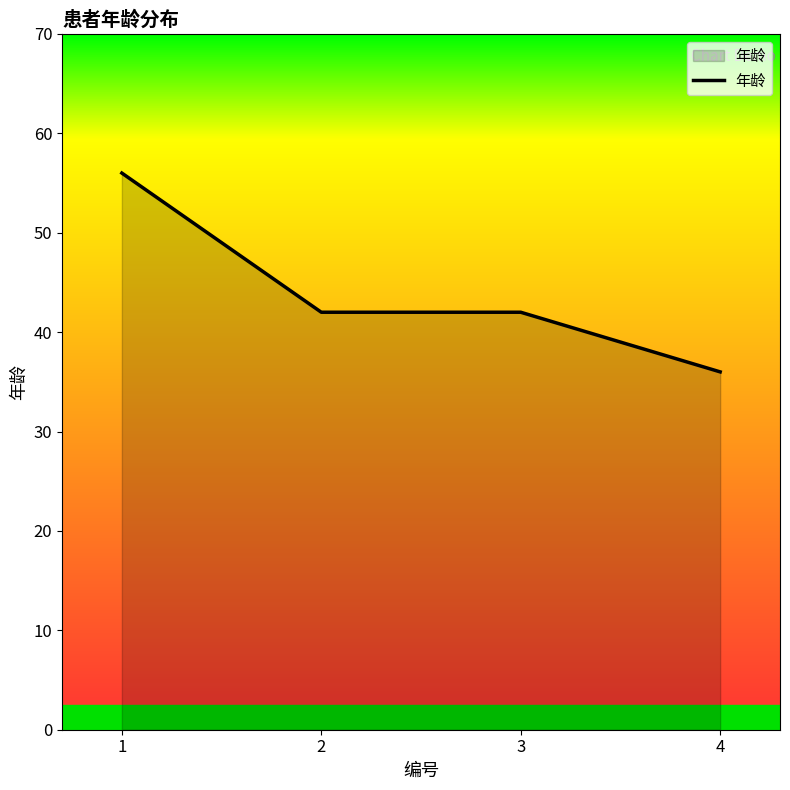

Count the number of data series in this chart.

1